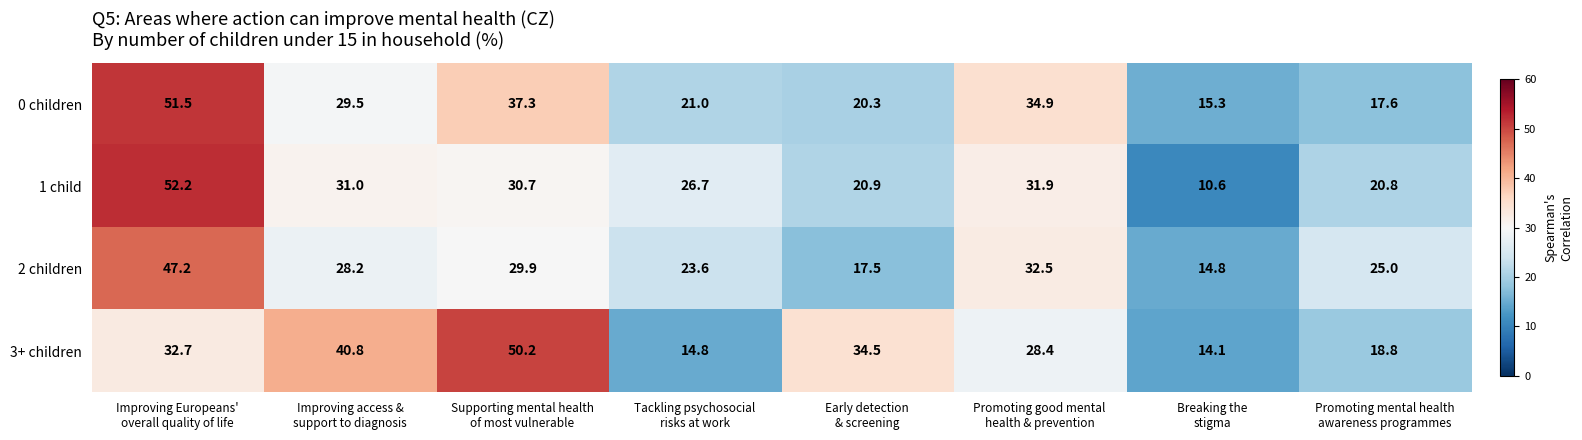

Count the number of categories in the chart.

8